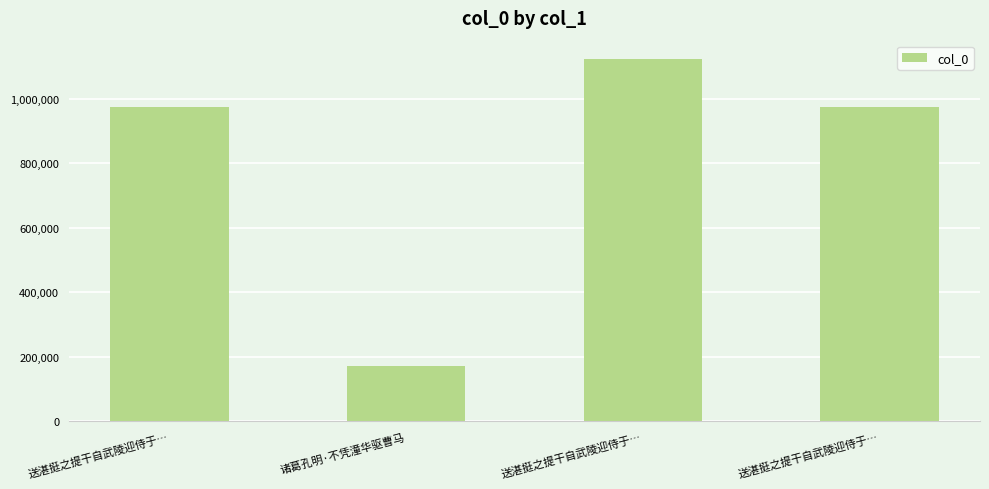

Which category has the highest value across all series?

送湛挺之提干自武陵迎侍于…